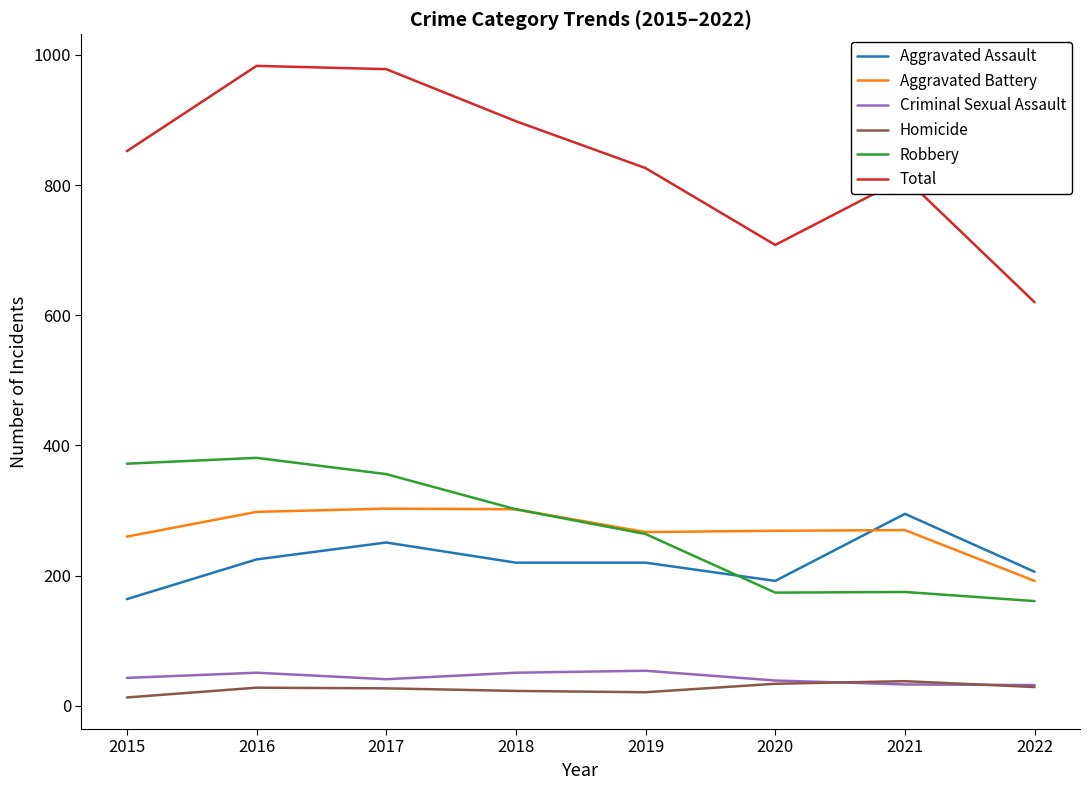

True or false: Total has a value of 898 at 2018.

True